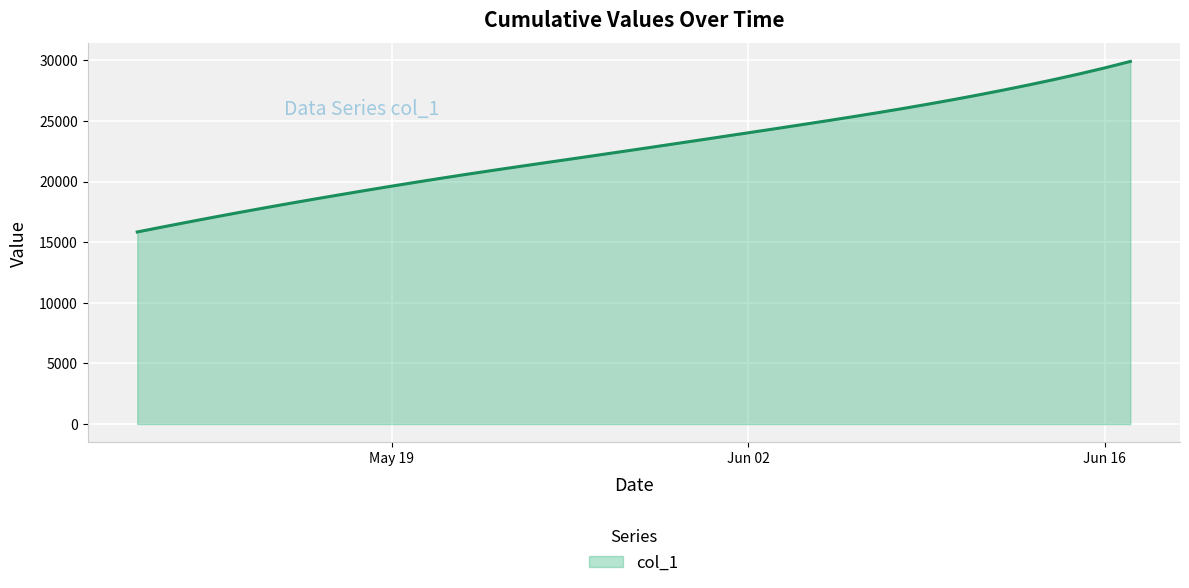

What is the smallest value displayed?

15842.6